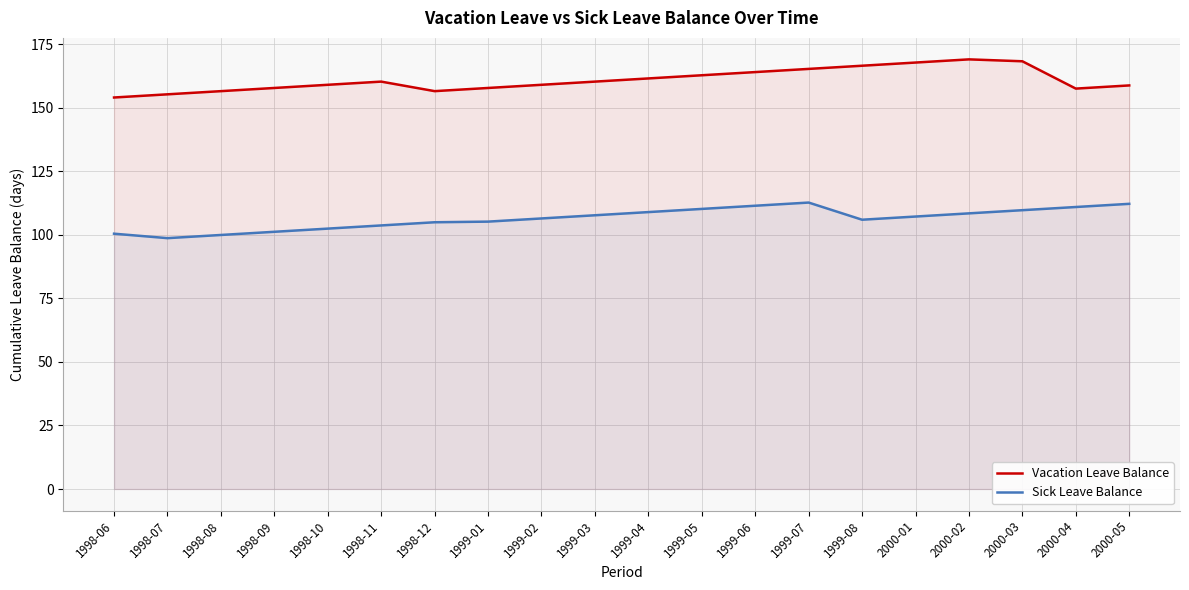

What is the label of the 2nd point from the left?

1998-07